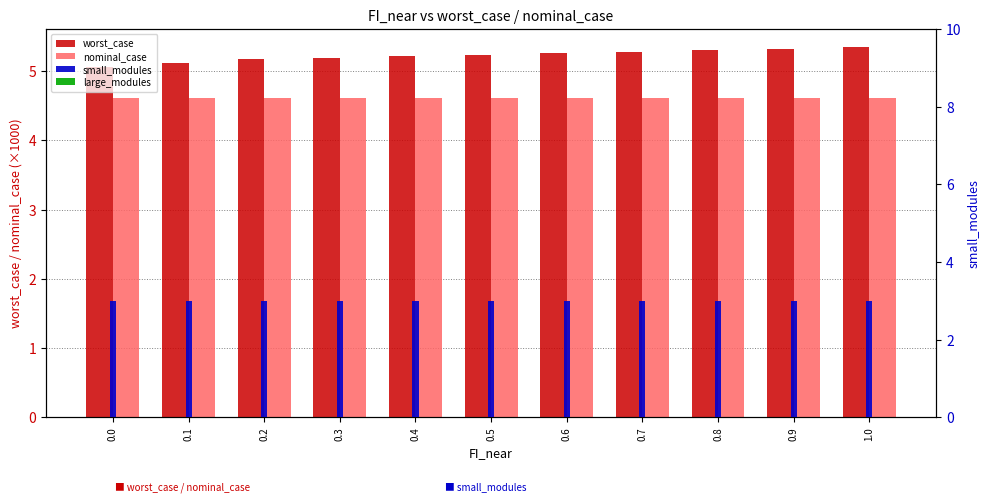

Reading left to right, list all the values displayed in this chart.

worst_case: 0.0=5.1	0.1=5.1	0.2=5.2	0.3=5.2	0.4=5.2	0.5=5.2	0.6=5.3	0.7=5.3	0.8=5.3	0.9=5.3	1.0=5.3
nominal_case: 0.0=4.6	0.1=4.6	0.2=4.6	0.3=4.6	0.4=4.6	0.5=4.6	0.6=4.6	0.7=4.6	0.8=4.6	0.9=4.6	1.0=4.6
small_modules: 0.0=3.0	0.1=3.0	0.2=3.0	0.3=3.0	0.4=3.0	0.5=3.0	0.6=3.0	0.7=3.0	0.8=3.0	0.9=3.0	1.0=3.0
large_modules: 0.0=0.0	0.1=0.0	0.2=0.0	0.3=0.0	0.4=0.0	0.5=0.0	0.6=0.0	0.7=0.0	0.8=0.0	0.9=0.0	1.0=0.0